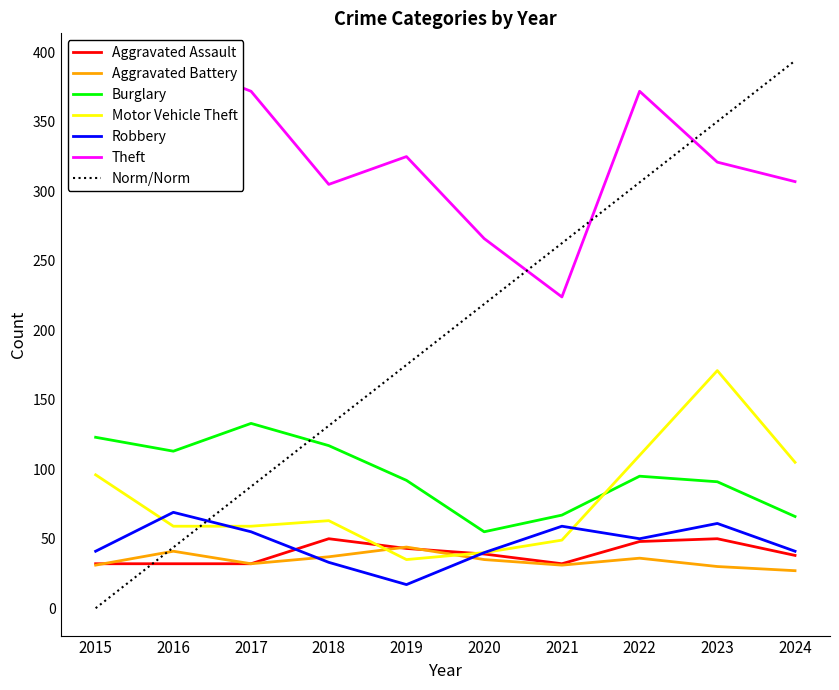

Reading left to right, what are all the values shown in this chart?

Aggravated Assault: 2015=32	2016=32	2017=32	2018=50	2019=43	2020=39	2021=32	2022=48	2023=50	2024=38
Aggravated Battery: 2015=31	2016=41	2017=32	2018=37	2019=44	2020=35	2021=31	2022=36	2023=30	2024=27
Burglary: 2015=123	2016=113	2017=133	2018=117	2019=92	2020=55	2021=67	2022=95	2023=91	2024=66
Motor Vehicle Theft: 2015=96	2016=59	2017=59	2018=63	2019=35	2020=40	2021=49	2022=110	2023=171	2024=105
Robbery: 2015=41	2016=69	2017=55	2018=33	2019=17	2020=40	2021=59	2022=50	2023=61	2024=41
Theft: 2015=369	2016=394	2017=372	2018=305	2019=325	2020=266	2021=224	2022=372	2023=321	2024=307